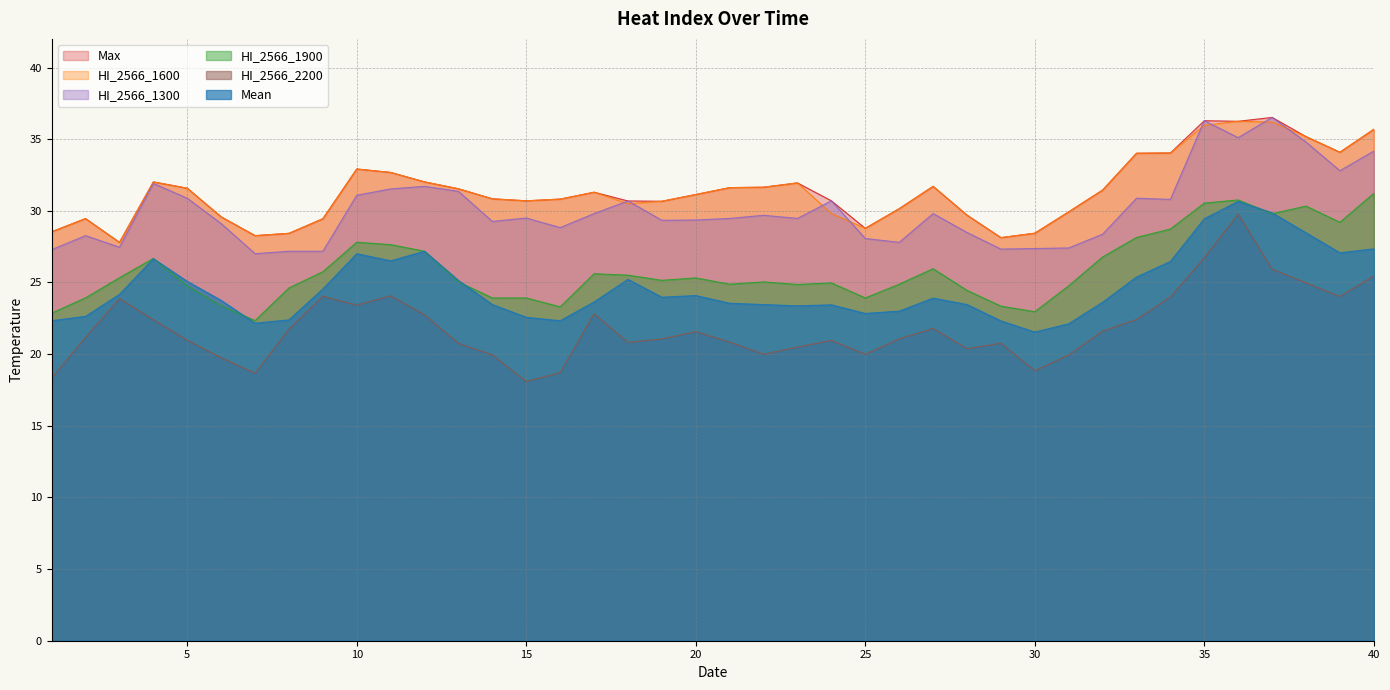

Which series changed the most between 15 and 18?

HI_2566_2200